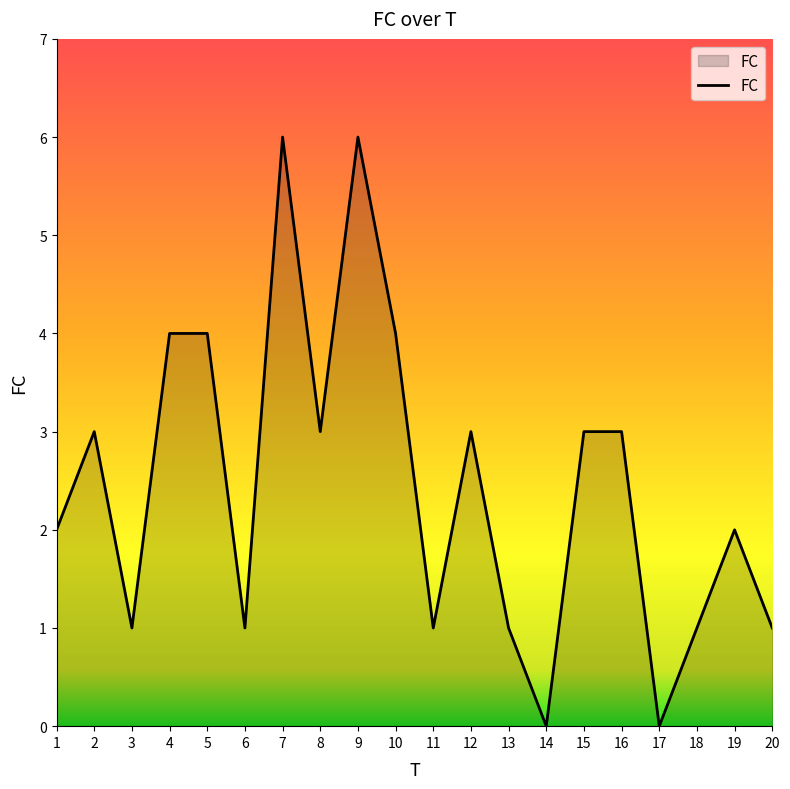

What is the maximum value shown in the chart?

6